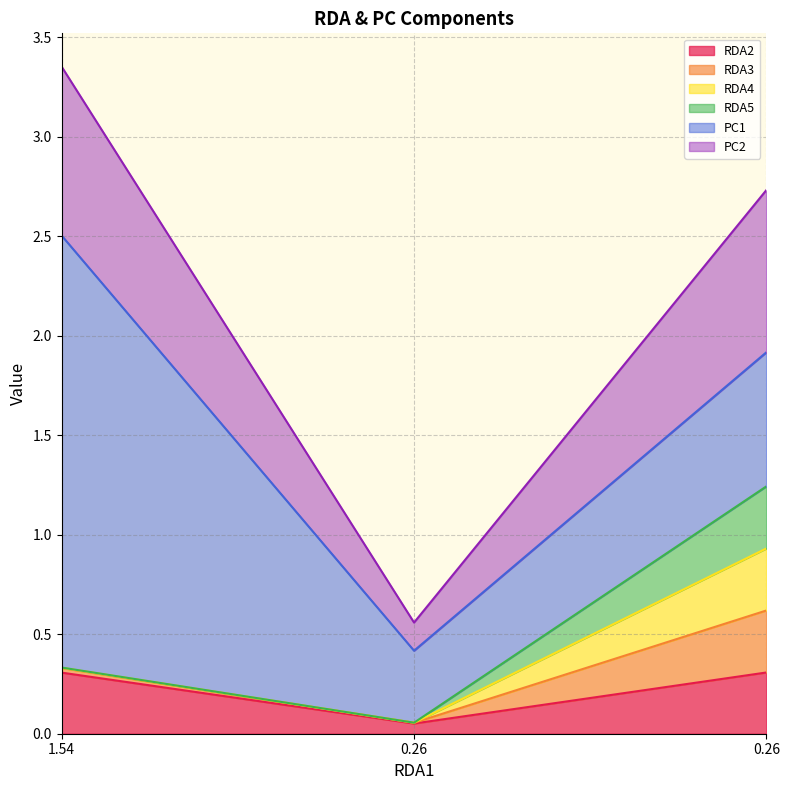

What is the sum of all RDA2 values?

0.7